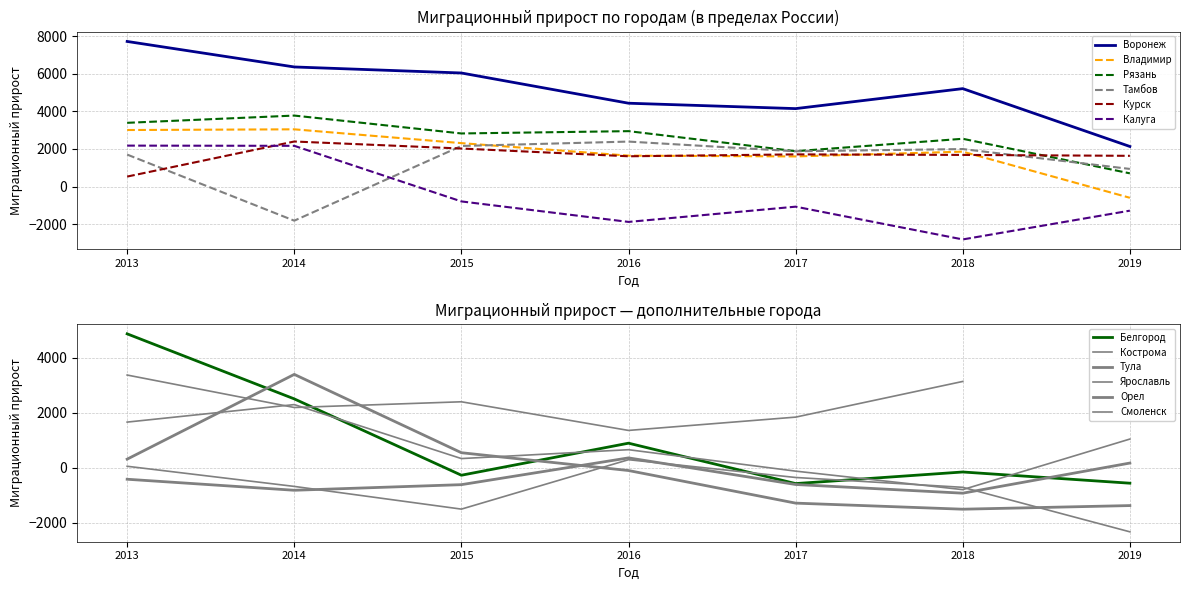

True or false: Воронеж and Калуга cross at least once.

False